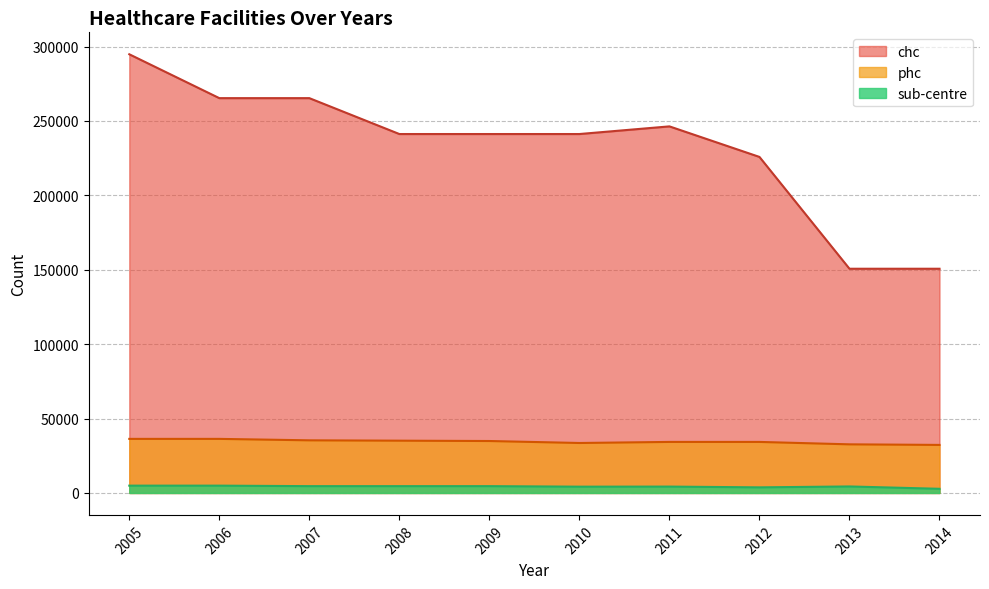

Reading left to right, transcribe all the data shown in this chart.

phc: 2005=36348	2006=36349	2007=35379	2008=35147	2009=34914	2010=33588	2011=34304	2012=34304	2013=32680	2014=32291
sub-centre: 2005=4922	2006=4923	2007=4583	2008=4583	2009=4583	2010=4232	2011=4288	2012=3769	2013=4376	2014=2799
chc: 2005=294828	2006=265345	2007=265345	2008=241223	2009=241223	2010=241223	2011=246368	2012=225838	2013=150692	2014=150692